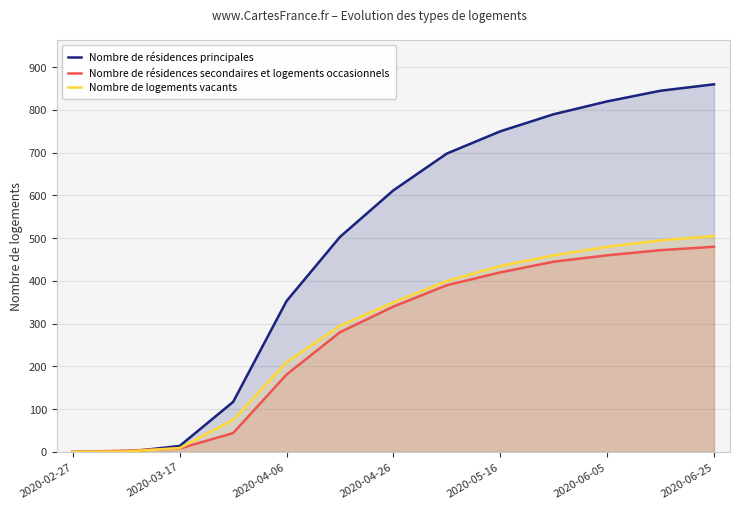

What is the maximum value shown in the chart?

860